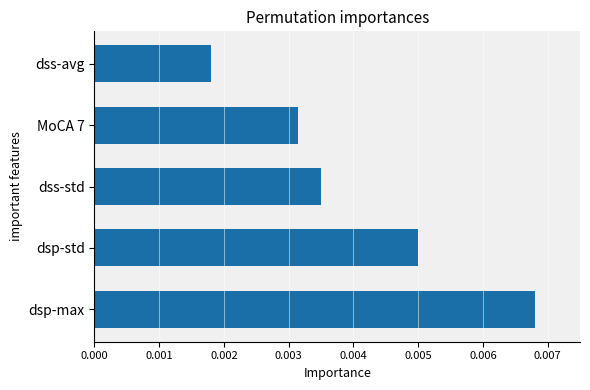

Rank the categories by value from highest to lowest.

dsp-max, dsp-std, dss-std, MoCA 7, dss-avg